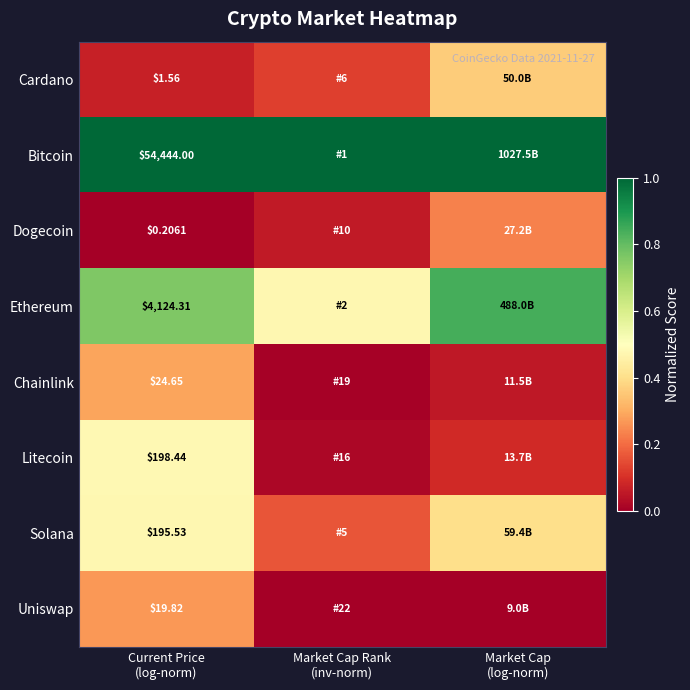

What is the maximum value for Cardano?

0.4